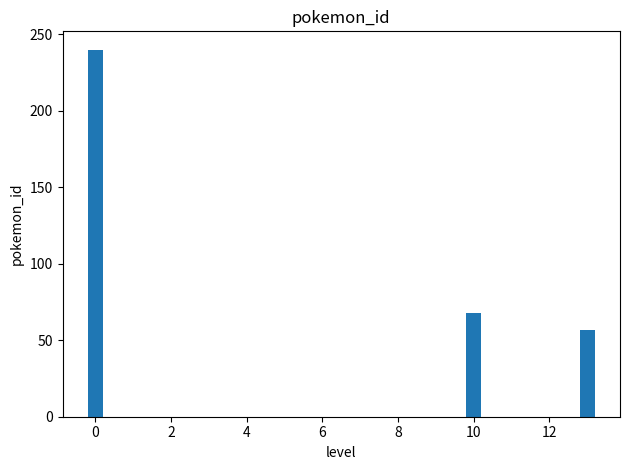

Which has a higher value, 8 or 4?

8